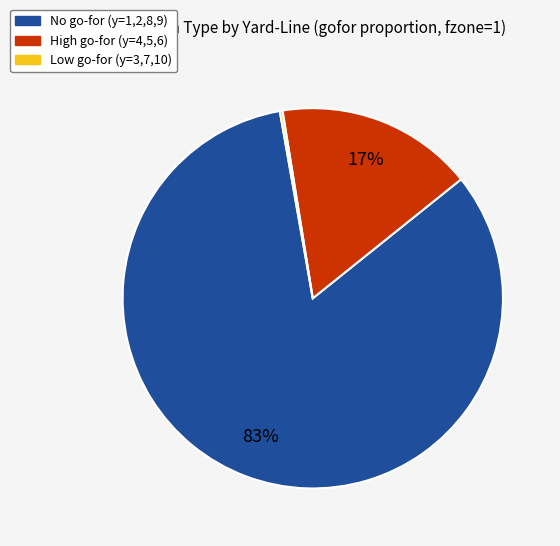

To the nearest percent, what is the difference between the largest and smallest slice percentages?

83%